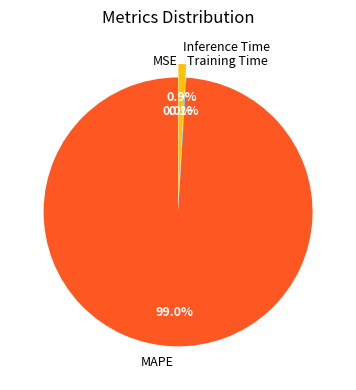

Combined, do Inference Time and MAPE account for over 50%?

Yes